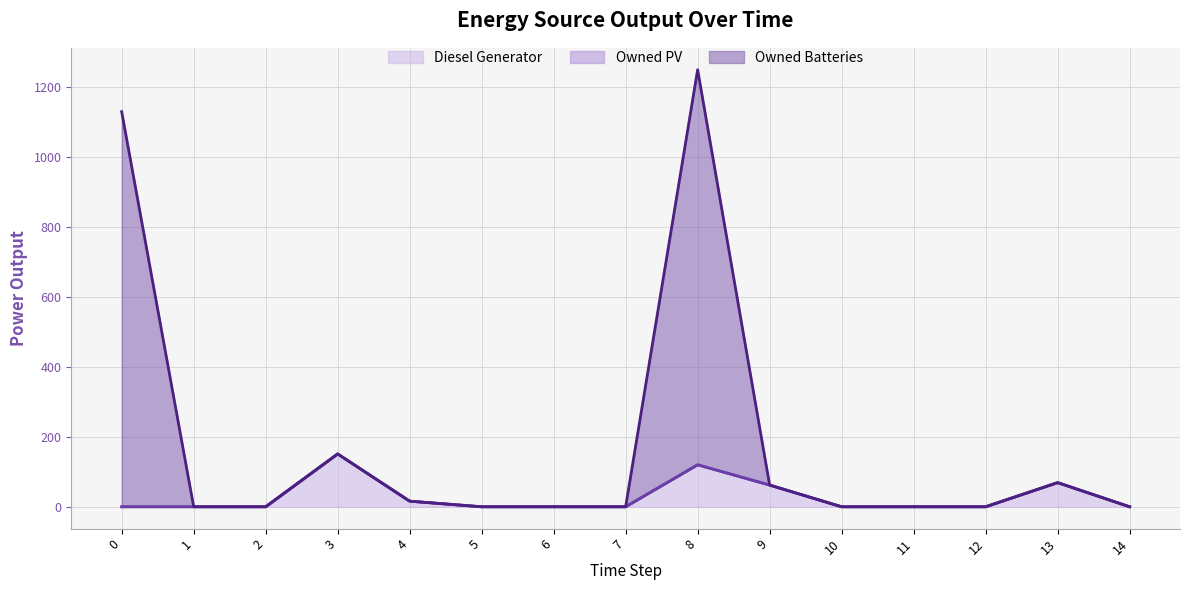

The Owned Batteries (line) series shows 16 at 4. True or false?

True